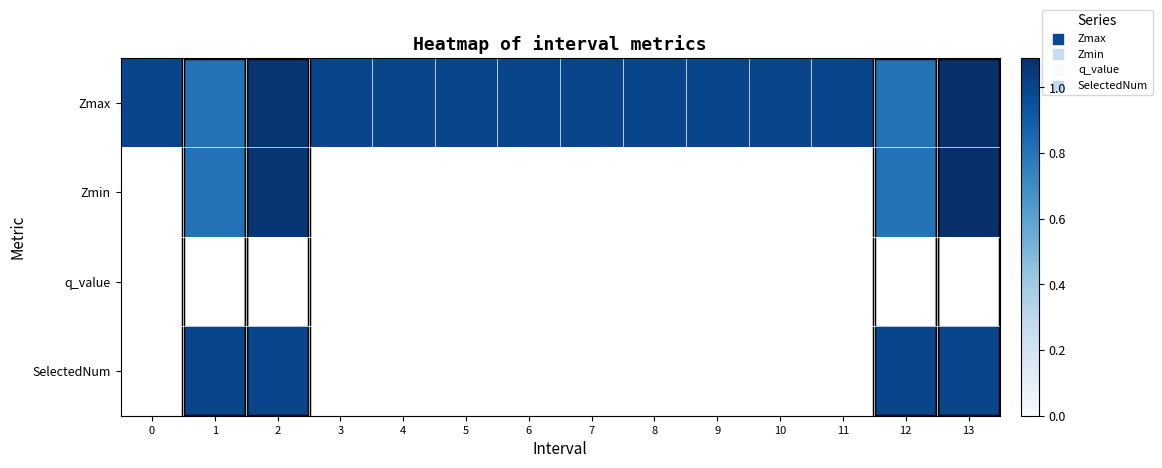

Where does the Zmax series first go above 1?

2